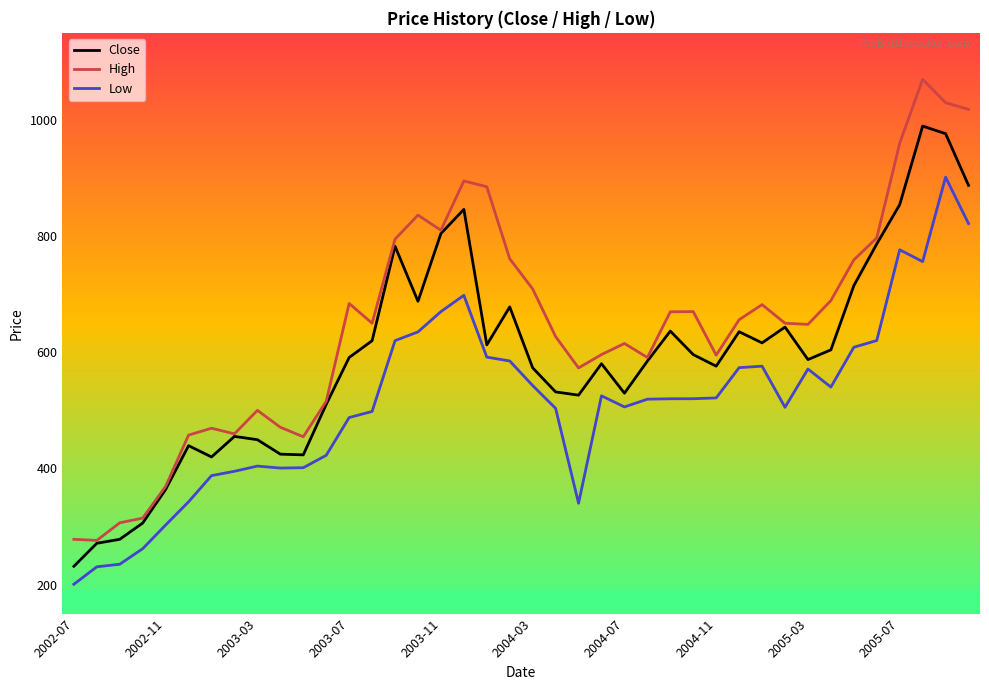

At how many categories does at least one series exceed 990?

3